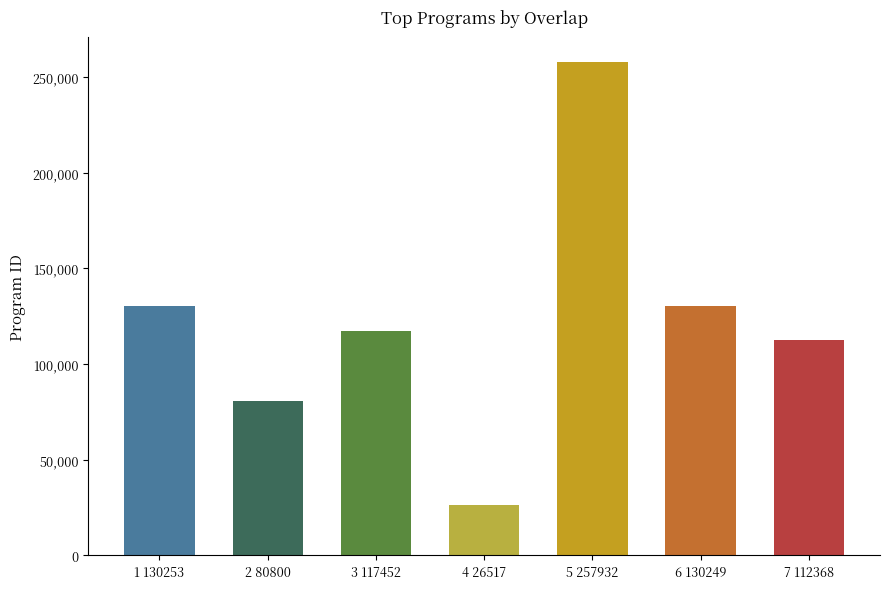

What is the label of the 7th bar from the left?

7 112368